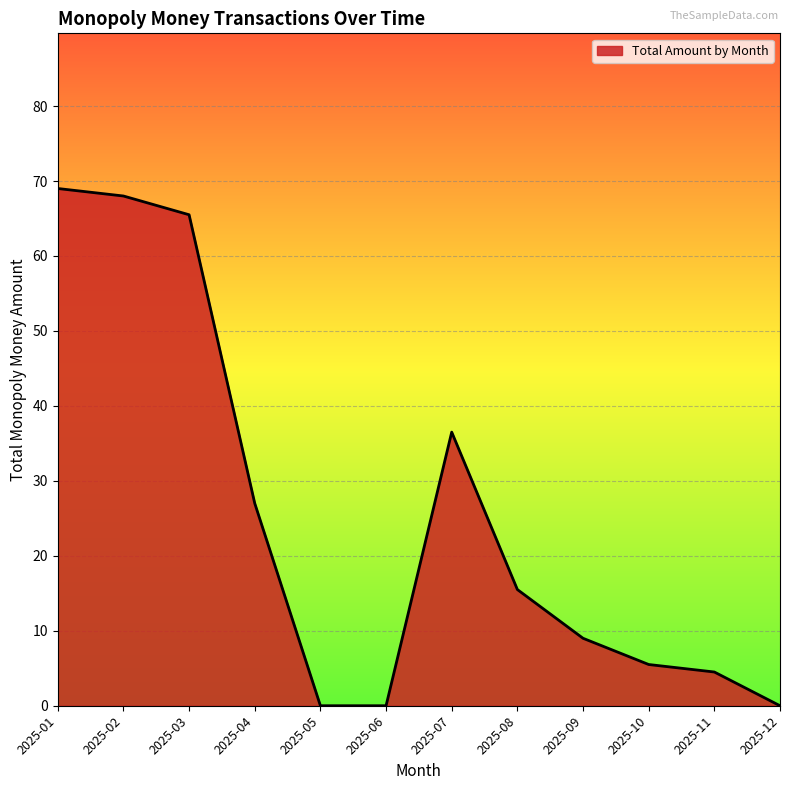

How many distinct data groups are displayed?

1